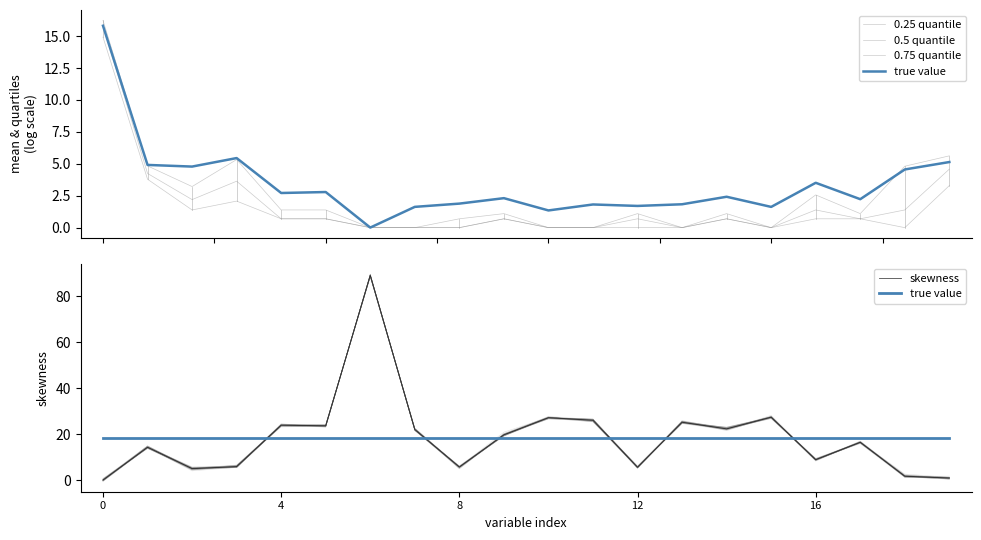

True or false: true value and 0.5 quantile intersect in this chart.

False